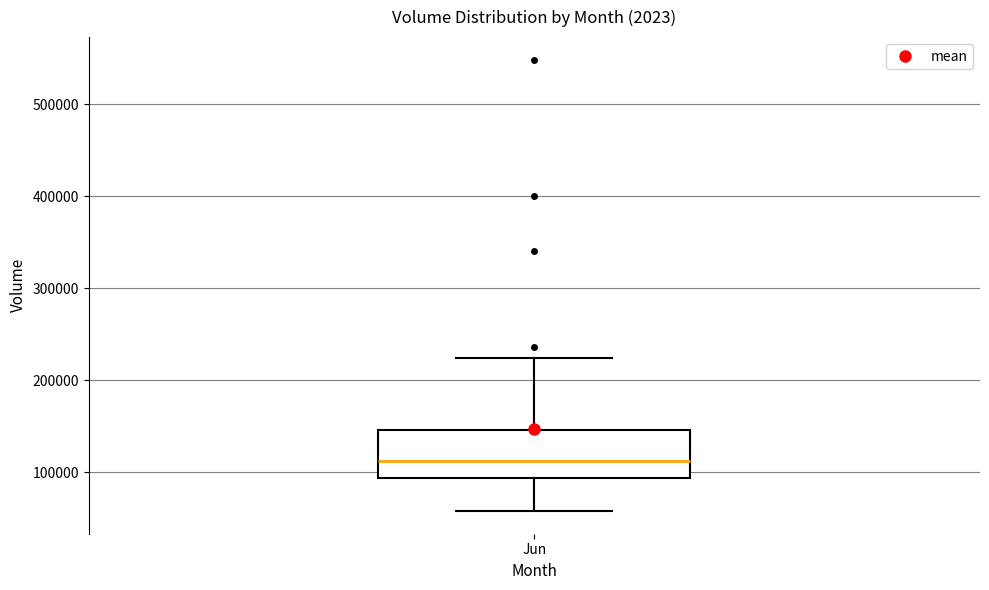

Read this box plot against the y-axis: the position of the median line, the range covered by the box, and the ends of both whiskers. The values are not printed on the chart, so give them approximately, as read against the axis.

median 110000, box 90000 to 150000, whiskers 60000 to 220000